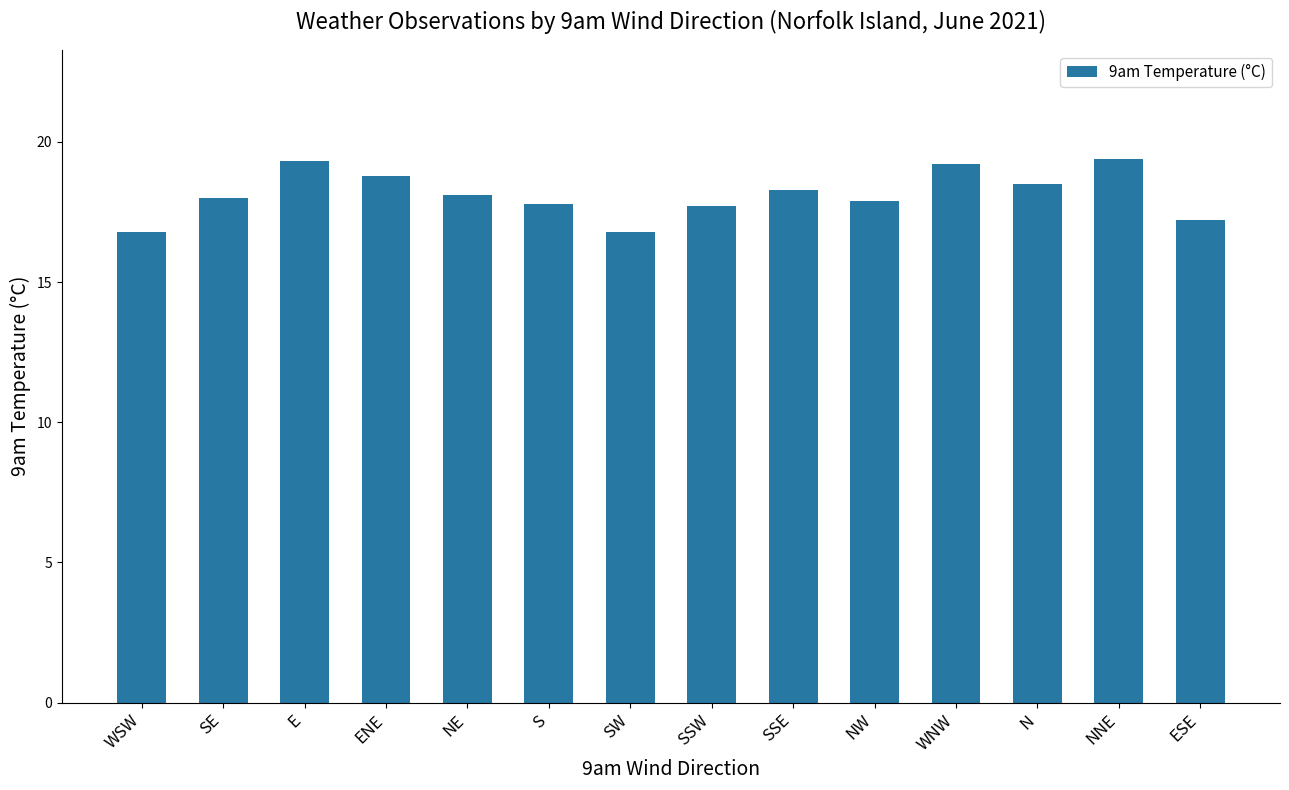

True or false: the data shows 23.6 at NE.

False